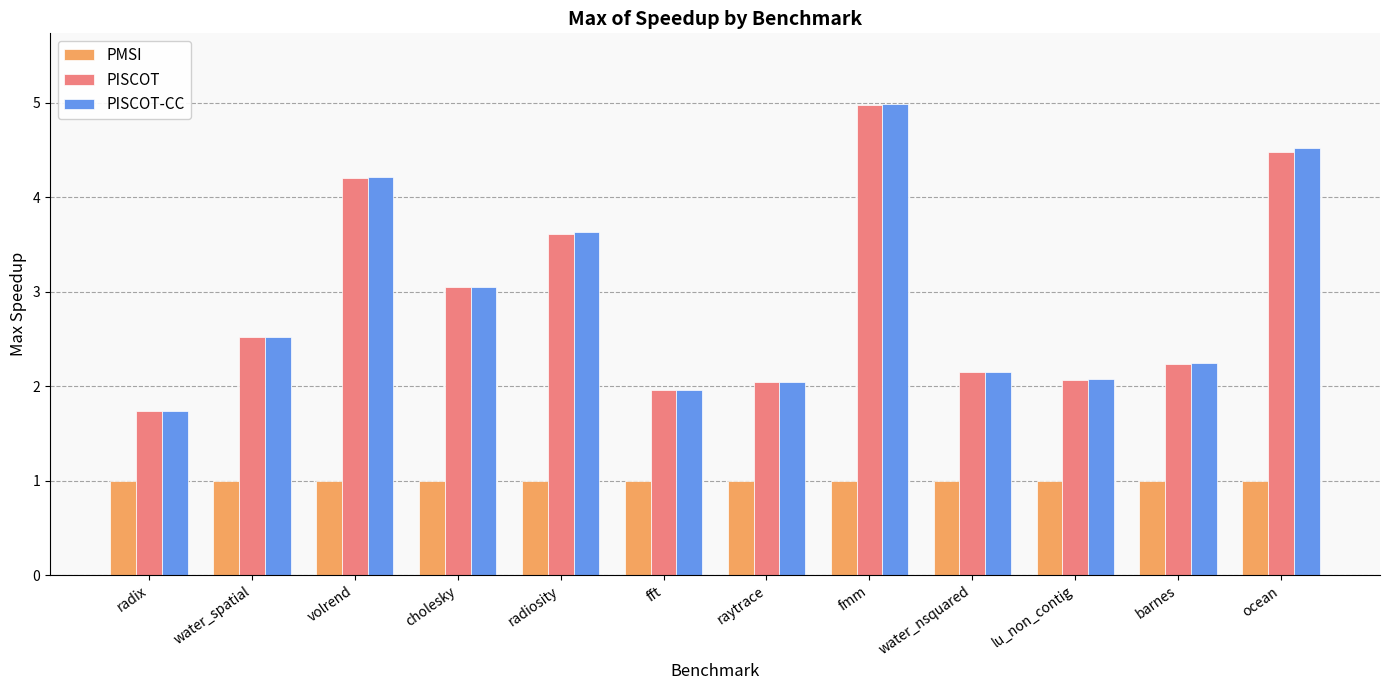

How many bars are there in total?

36